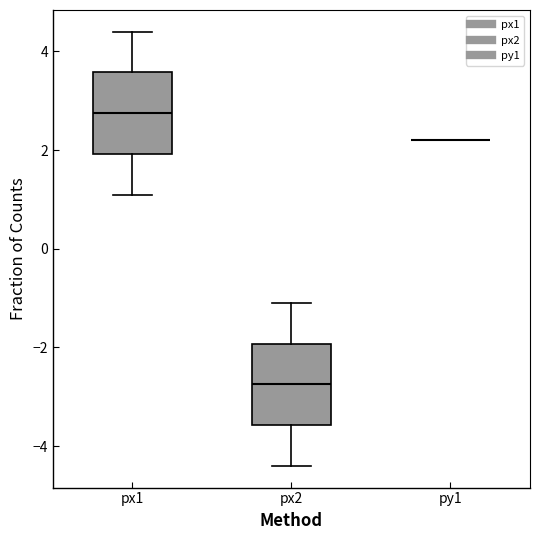

Reading left to right, transcribe this box plot: for each box, give where its median line is, the range the box spans, and where its two whiskers end, as read against the y-axis. The values are not printed on the chart, so give them approximately, as read against the axis.

px1: median 2.8, box 2.0 to 3.6, whiskers 1.2 to 4.4
px2: median -2.8, box -3.6 to -2.0, whiskers -4.4 to -1.0
py1: box collapsed to a line at 2.2, whiskers 2.2 to 2.2